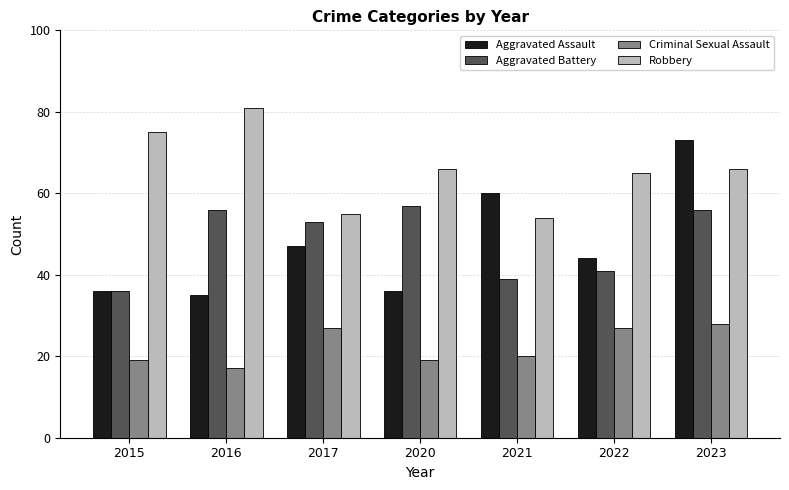

What is the value of the Aggravated Battery bar at the 2nd from the left?

56